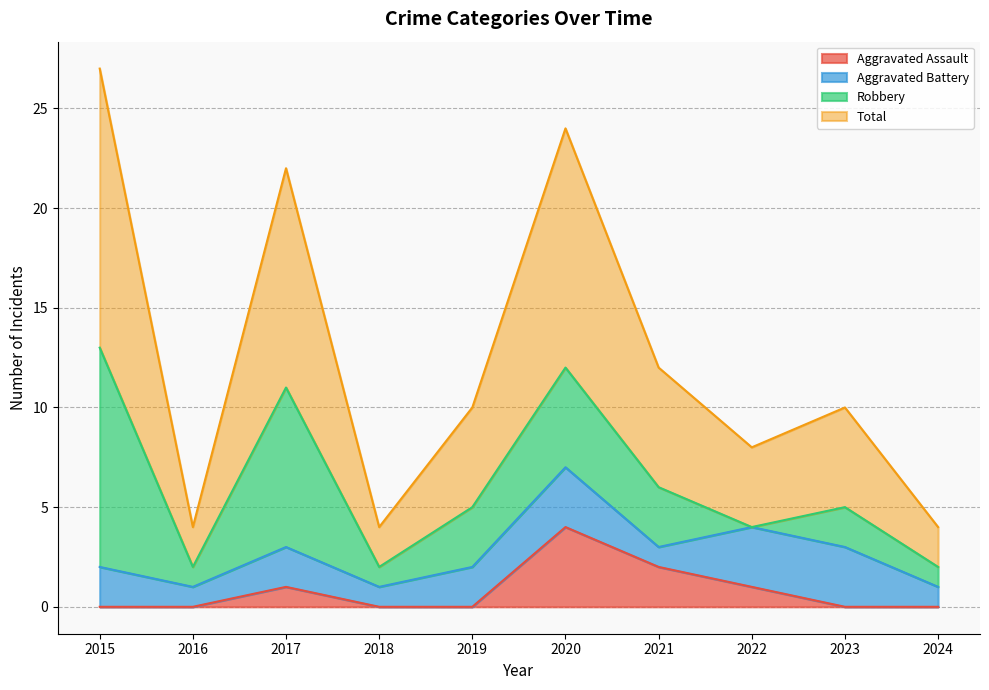

The Aggravated Assault series shows 3 at 2018. True or false?

False